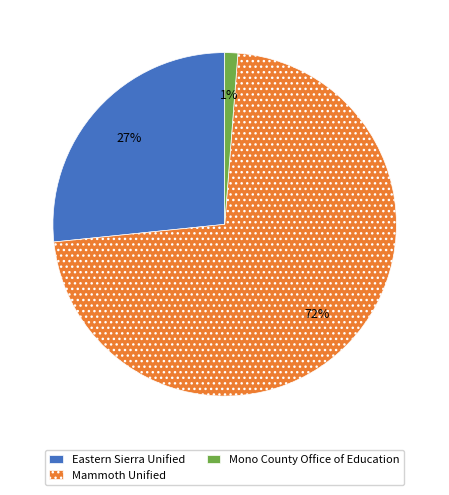

Rank the categories by value from highest to lowest.

Mammoth Unified, Eastern Sierra Unified, Mono County Office of Education